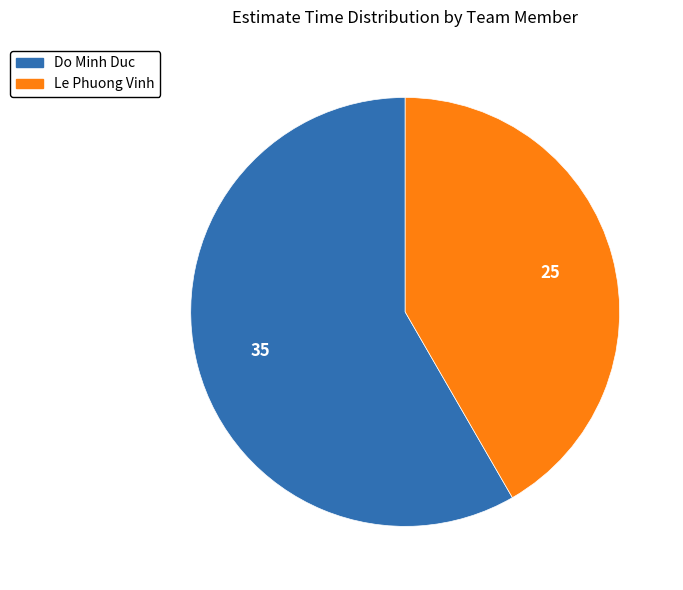

How many segments does this pie chart have?

2